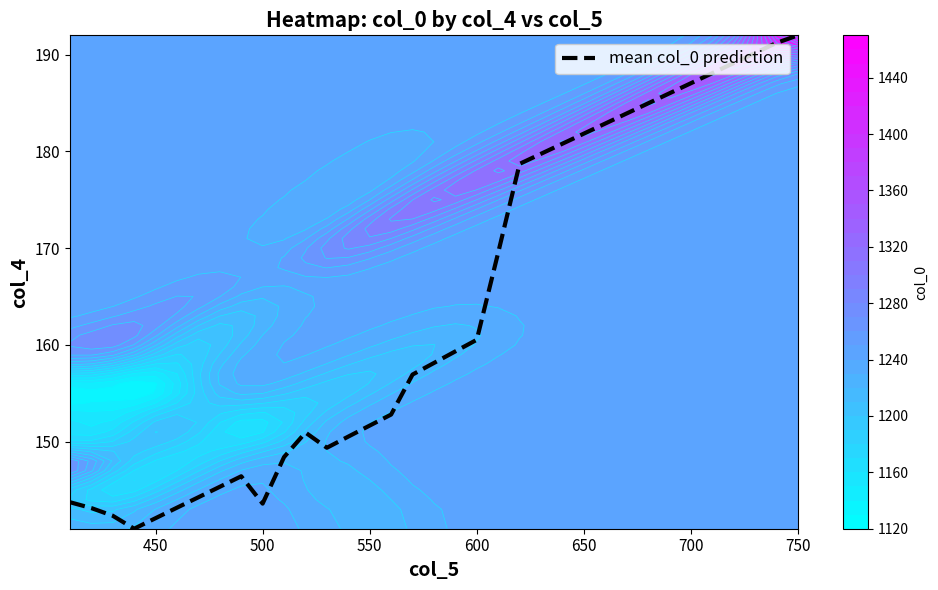

What is the difference between the maximum and minimum values?

51.0